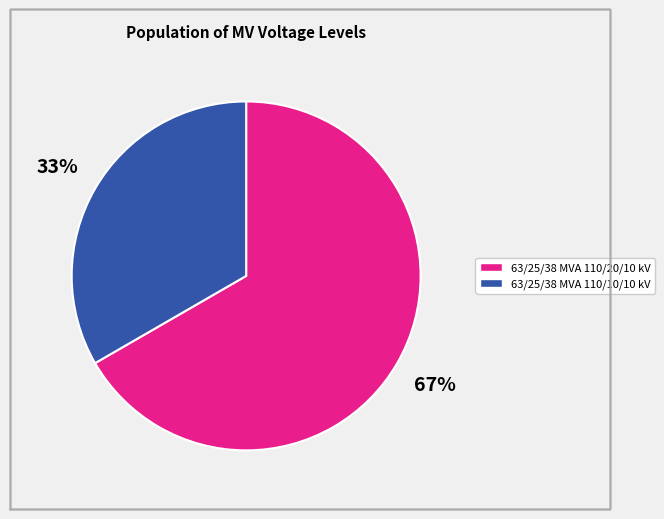

Which has a higher value, 63/25/38 MVA 110/10/10 kV or 63/25/38 MVA 110/20/10 kV?

63/25/38 MVA 110/20/10 kV